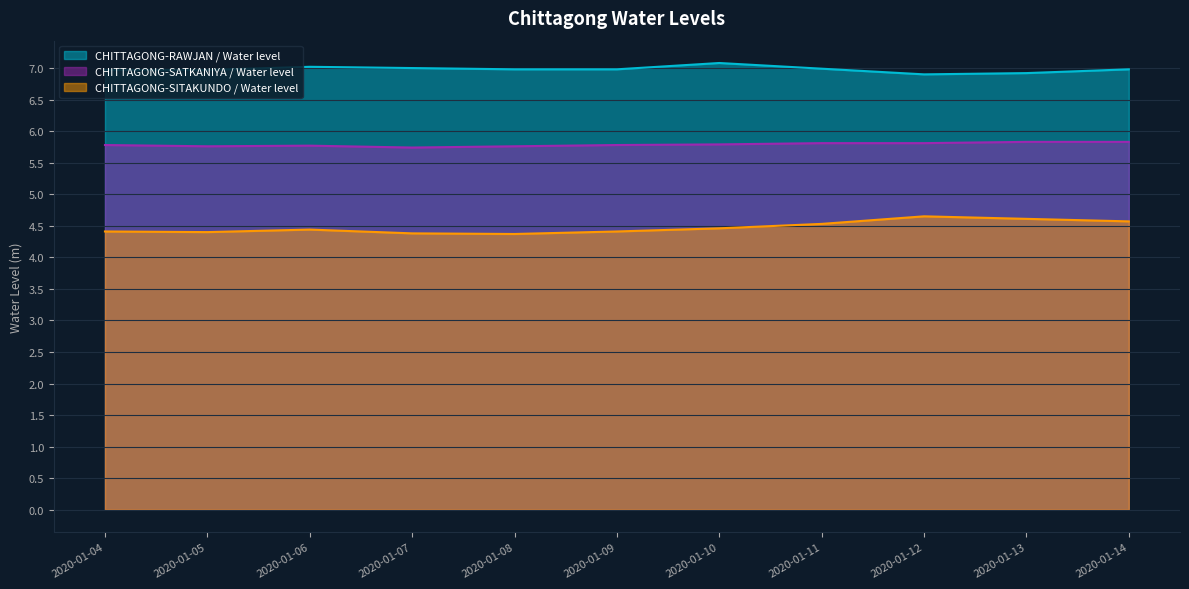

Is the value of CHITTAGONG-SATKANIYA / Water level at 2020-01-07 greater than the value of CHITTAGONG-RAWJAN / Water level at 2020-01-08?

No